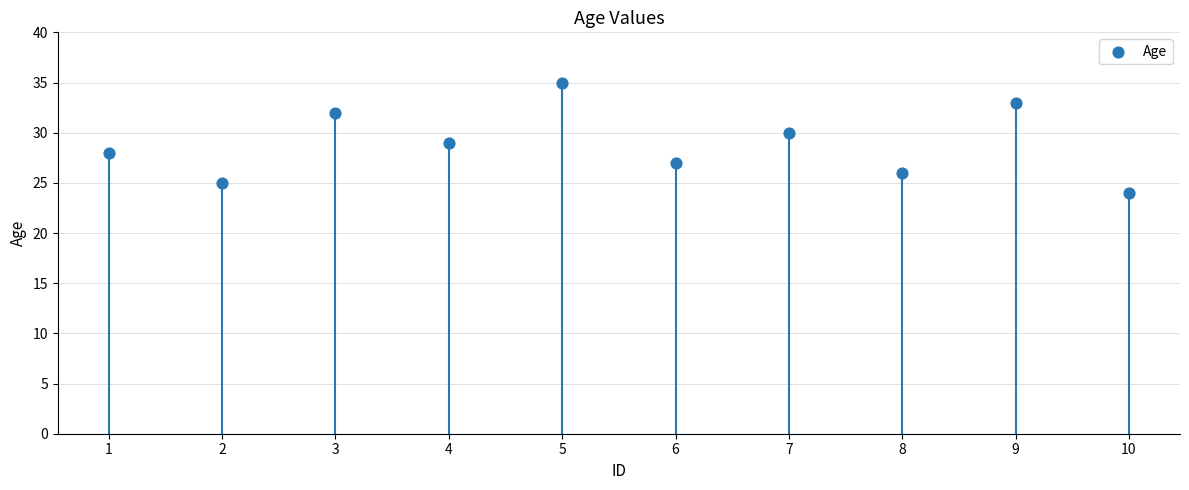

What is the ratio of the value at 5 to the value at 7?

1.2